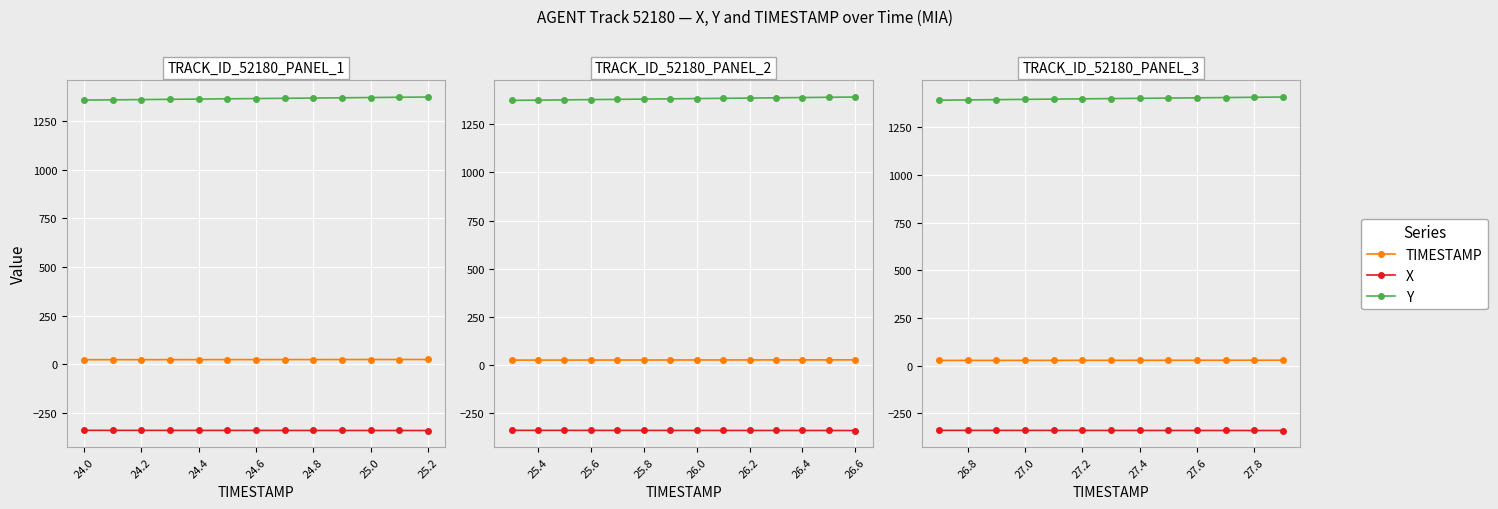

Is the value of X at 10 greater than the value of TIMESTAMP at 24.8?

No